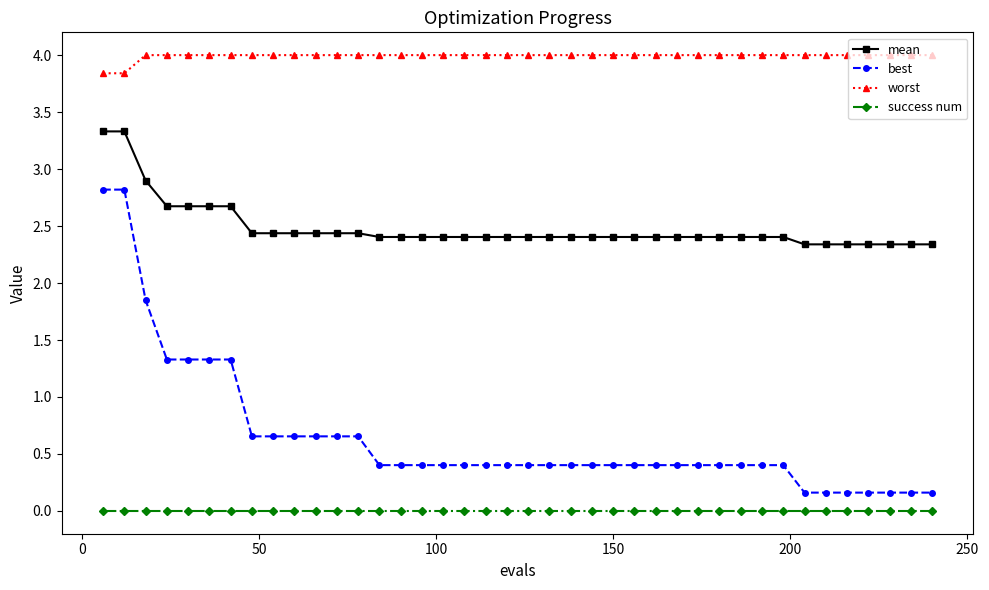

List the series in order of their peak value, lowest first.

success num, best, mean, worst